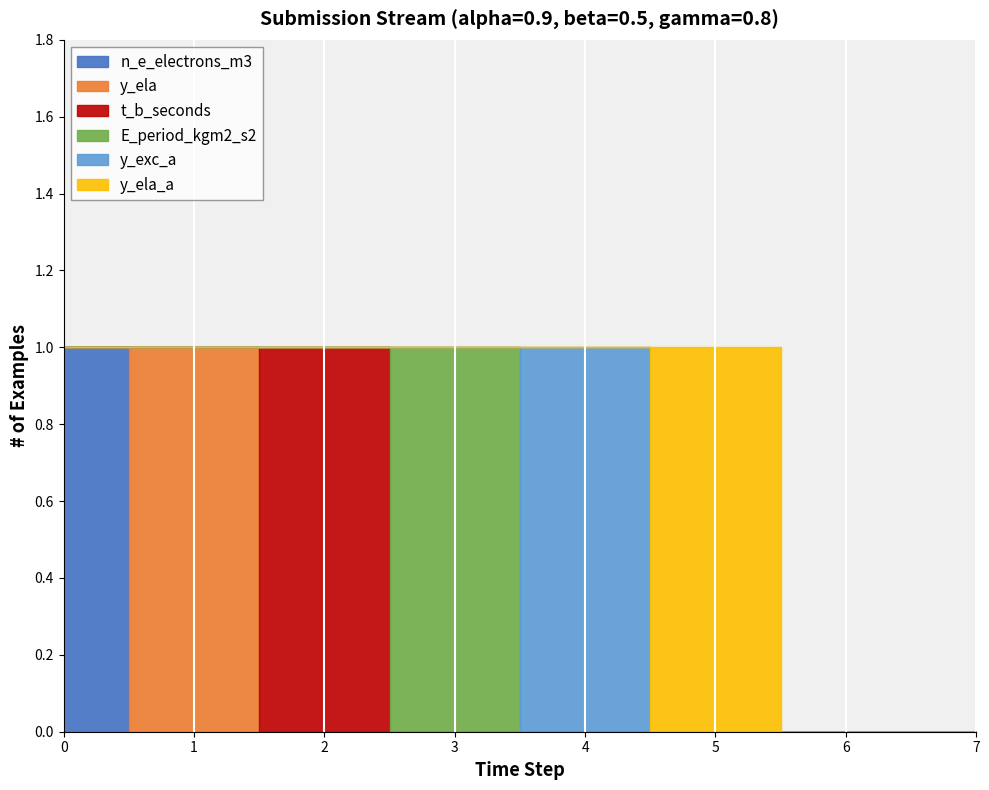

Is it true that t_b_seconds equals 0 at 7?

True